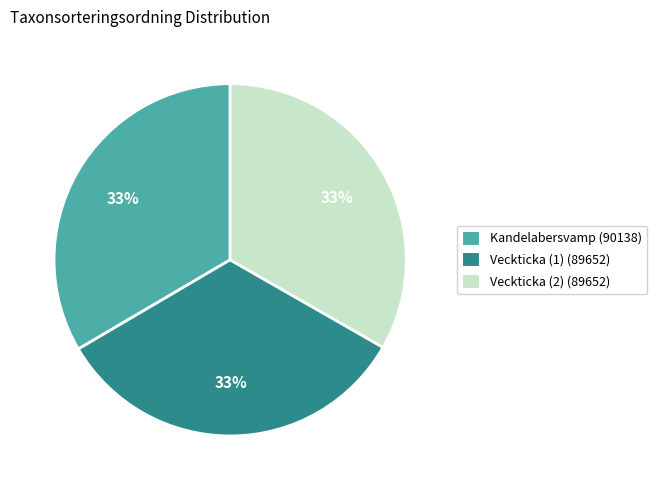

Does any single category account for the majority?

No